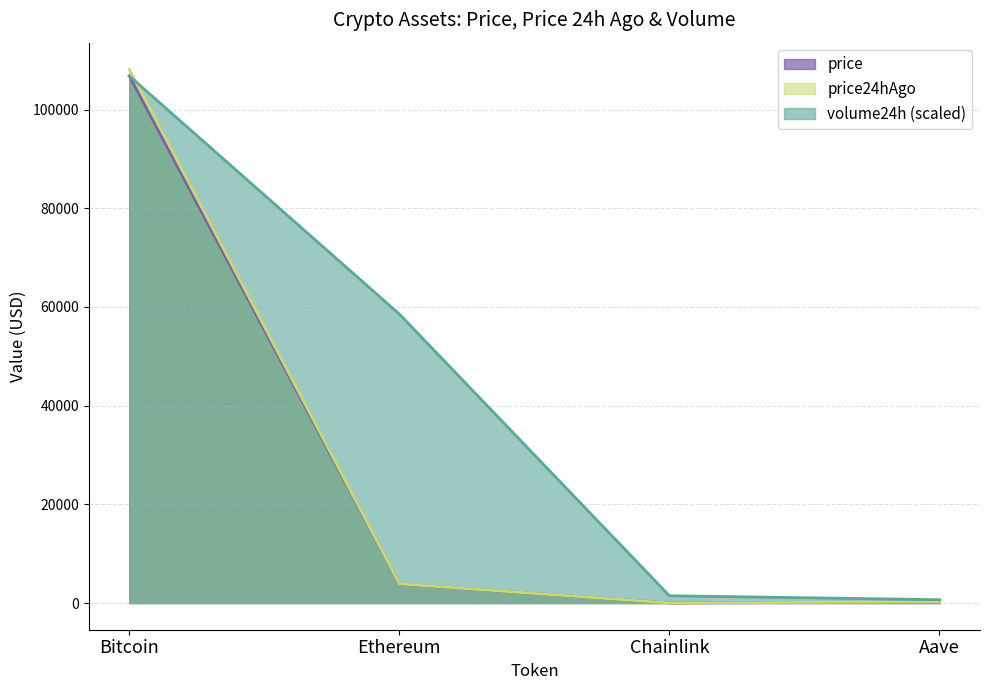

Which series has the largest total across all categories?

volume24h (scaled)